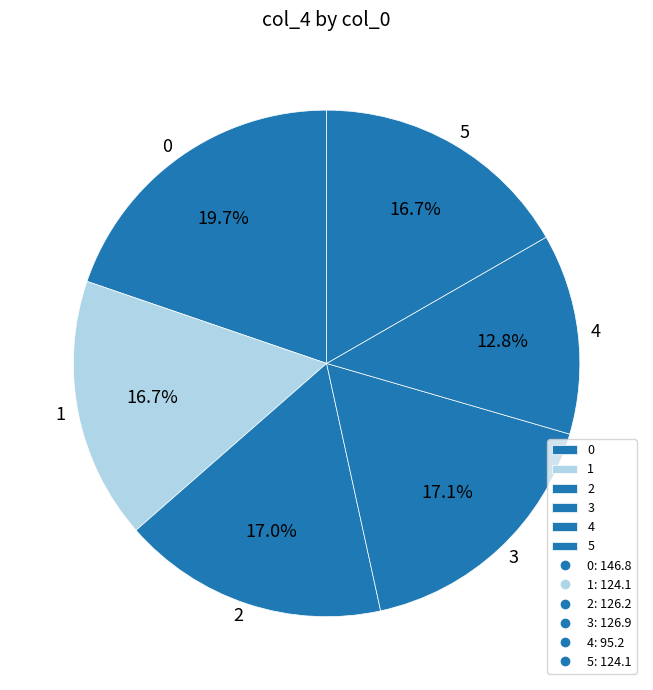

What is the total percentage of 5 and 2?

33.7%